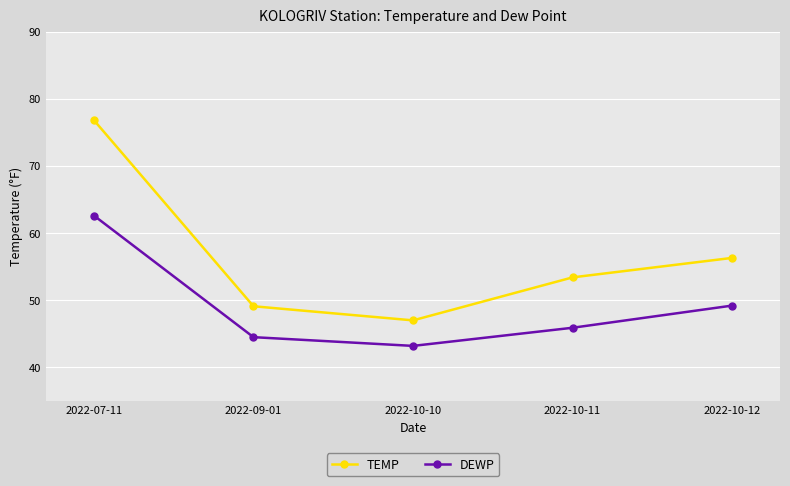

What are all the series names shown in the legend?

TEMP, DEWP